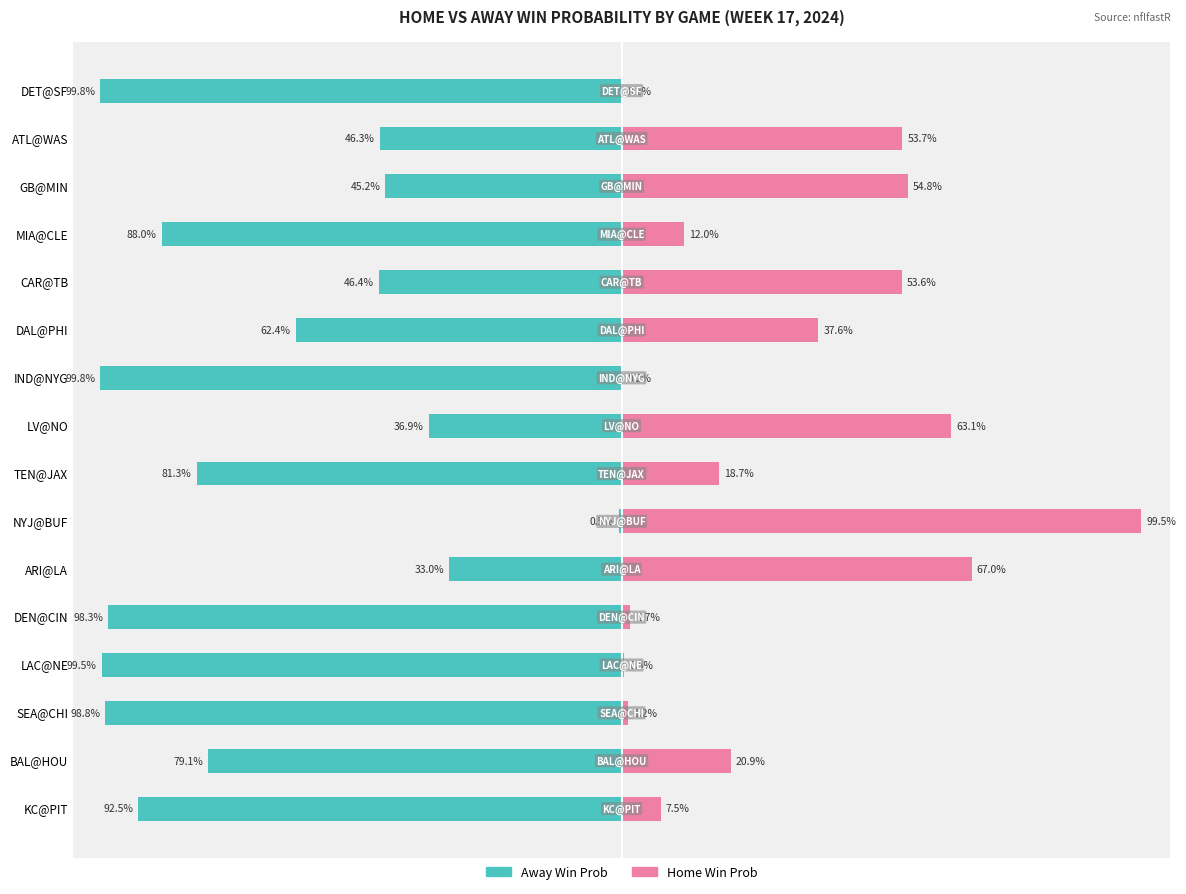

Does the chart contain stacked bars?

No